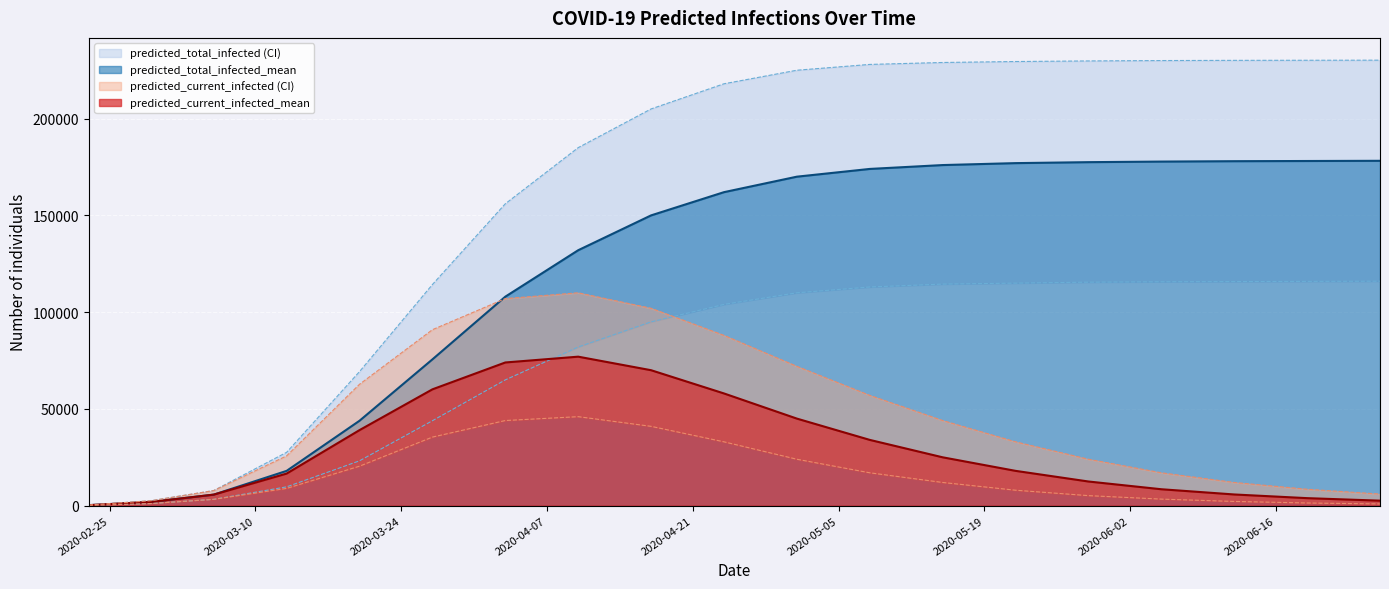

List the labels in order of predicted_total_infected_mean value, largest first.

2020-06-26, 2020-06-19, 2020-06-12, 2020-06-05, 2020-05-29, 2020-05-22, 2020-05-15, 2020-05-08, 2020-05-01, 2020-04-24, 2020-04-17, 2020-04-10, 2020-04-03, 2020-03-27, 2020-03-20, 2020-03-13, 2020-03-06, 2020-02-29, 2020-02-23